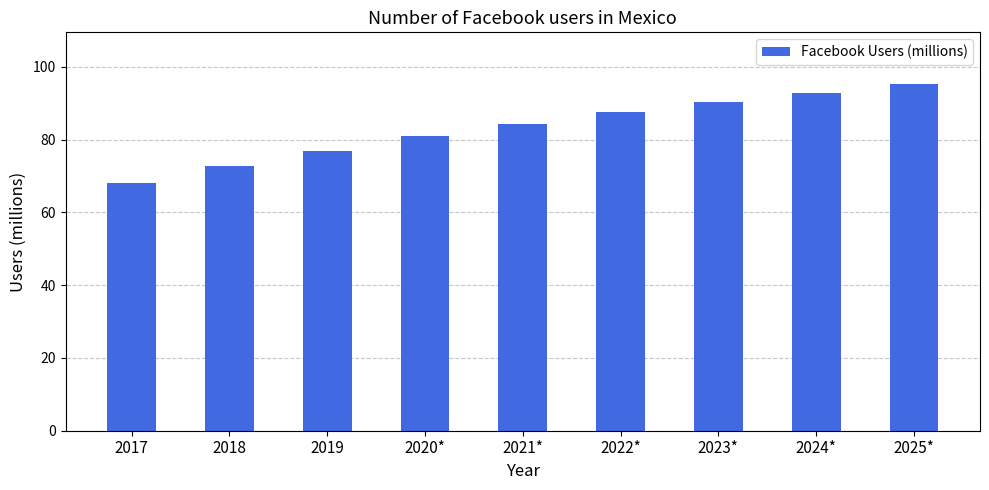

What is the ratio of the value at 2025* to the value at 2018?

1.3